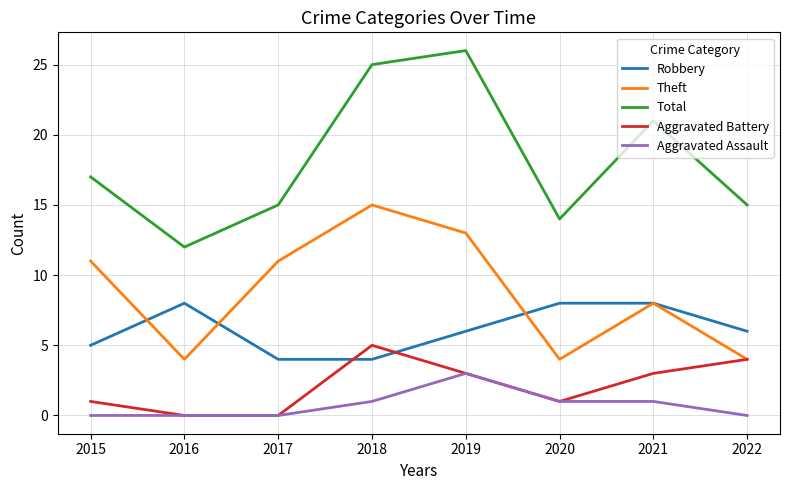

Is it true that Total equals 31 at 2021?

False